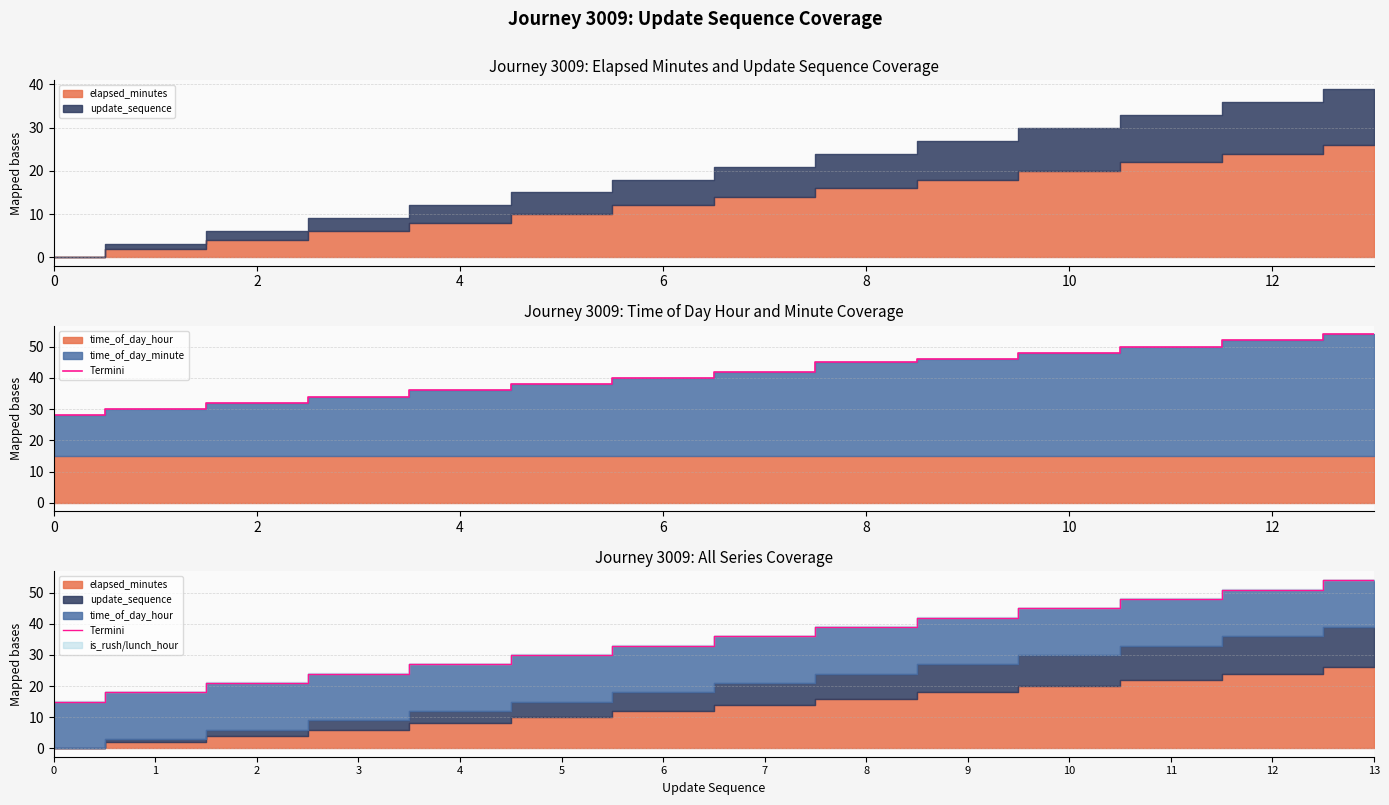

Which has a higher value, 10 or 13?

13